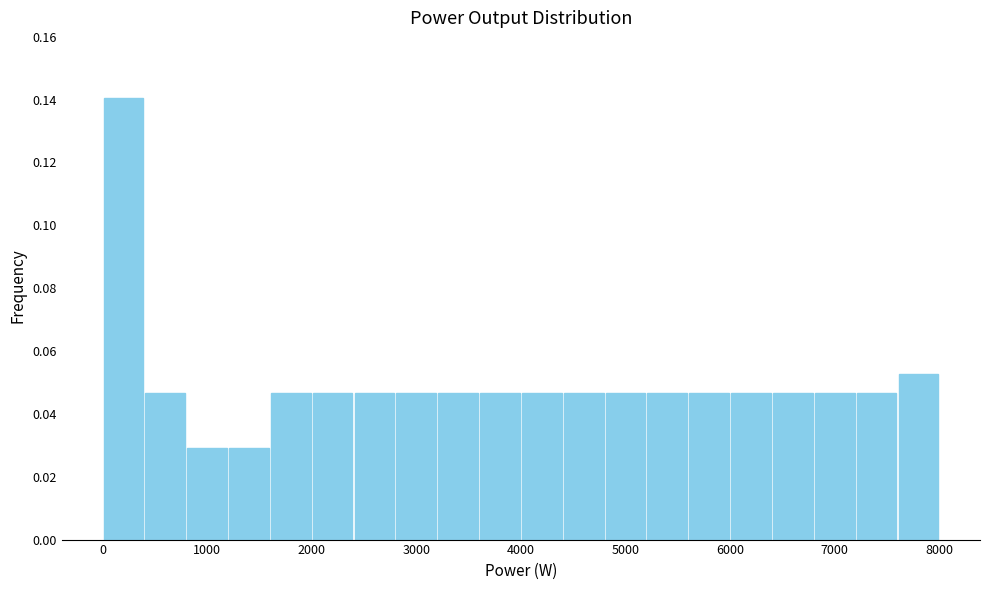

Reading left to right, list every bar in this chart as the range it spans on the x-axis followed by its height. The values are not printed on the chart, so give them approximately, as read against the axis.

0 to 400: 0.140
400 to 800: 0.046
800 to 1200: 0.030
1200 to 1600: 0.030
1600 to 2000: 0.046
2000 to 2400: 0.046
2400 to 2800: 0.046
2800 to 3200: 0.046
3200 to 3600: 0.046
3600 to 4000: 0.046
4000 to 4400: 0.046
4400 to 4800: 0.046
4800 to 5200: 0.046
5200 to 5600: 0.046
5600 to 6000: 0.046
6000 to 6400: 0.046
6400 to 6800: 0.046
6800 to 7200: 0.046
7200 to 7600: 0.046
7600 to 8000: 0.052